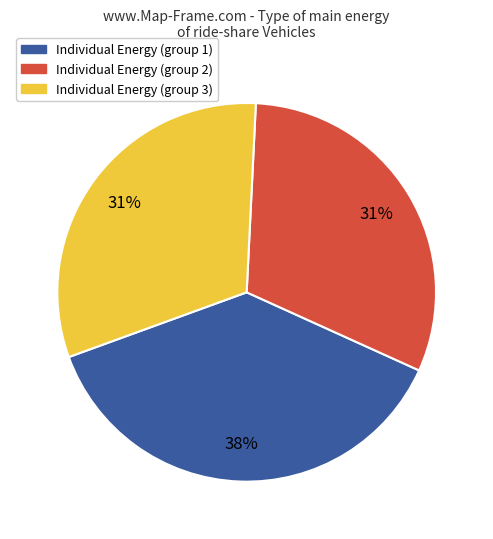

To the nearest percent, what is the average slice percentage?

33%